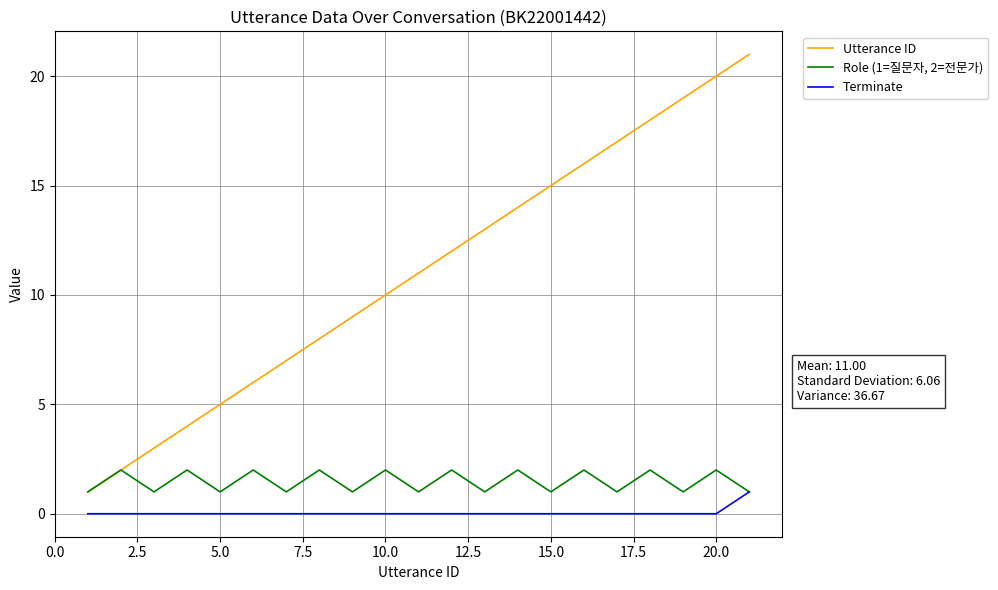

How many values in the Utterance ID series are below 11?

10